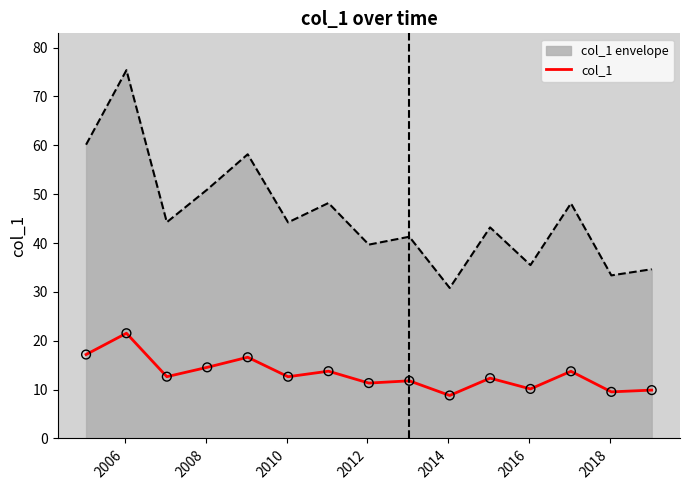

Which series has the largest range (max minus min)?

col_1 envelope